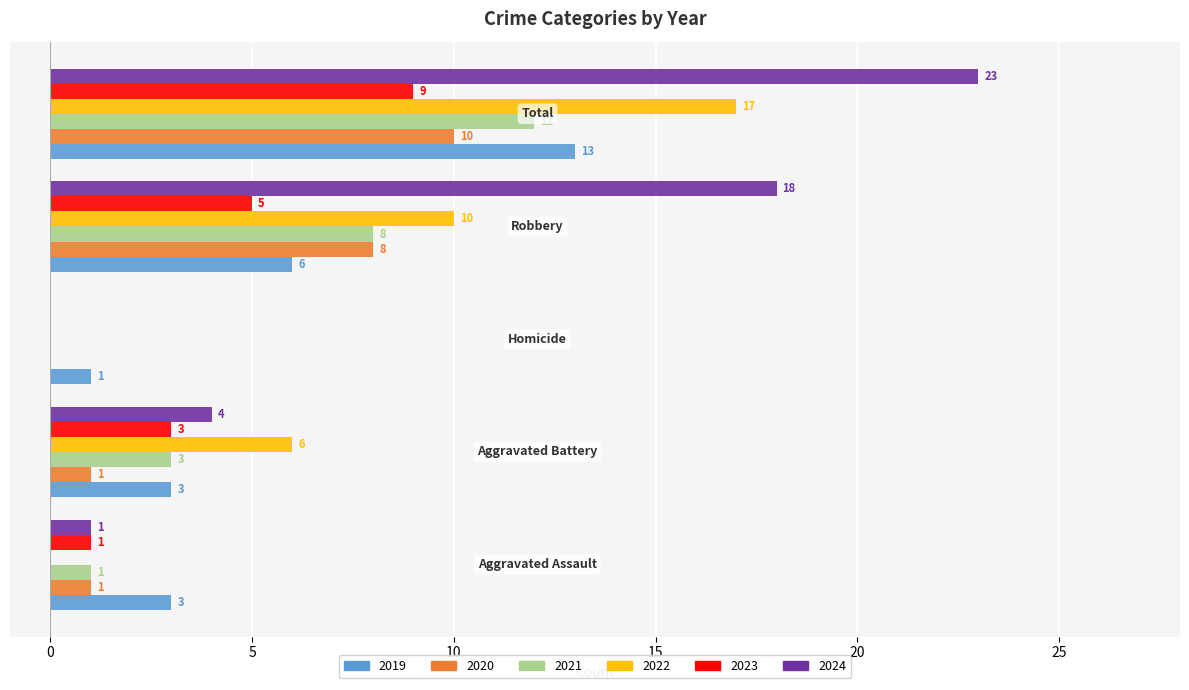

How many values in 2024 are above zero?

4